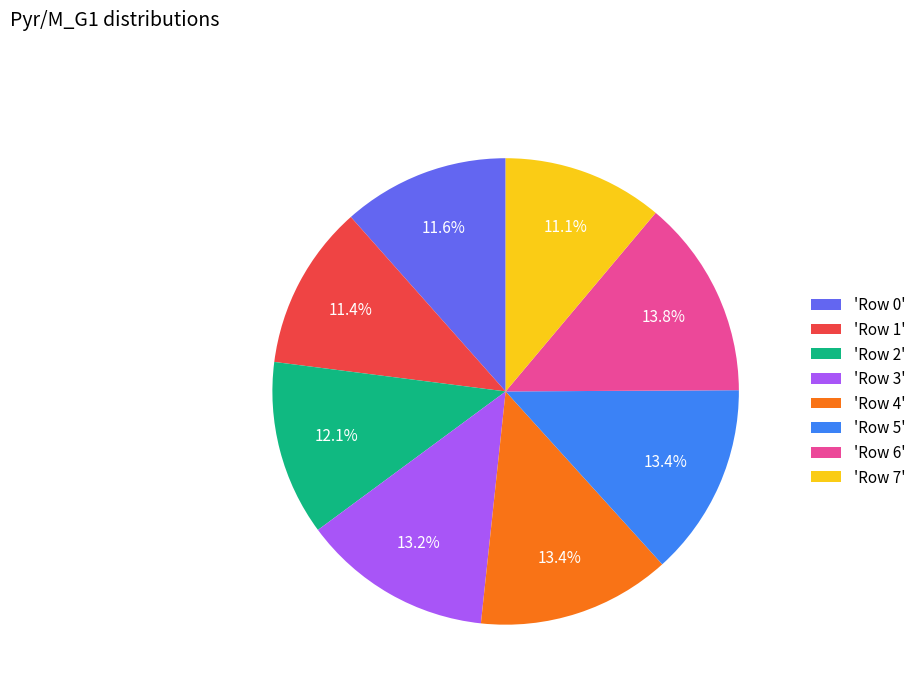

What portion of the pie excludes 'Row 4'?

86.6%